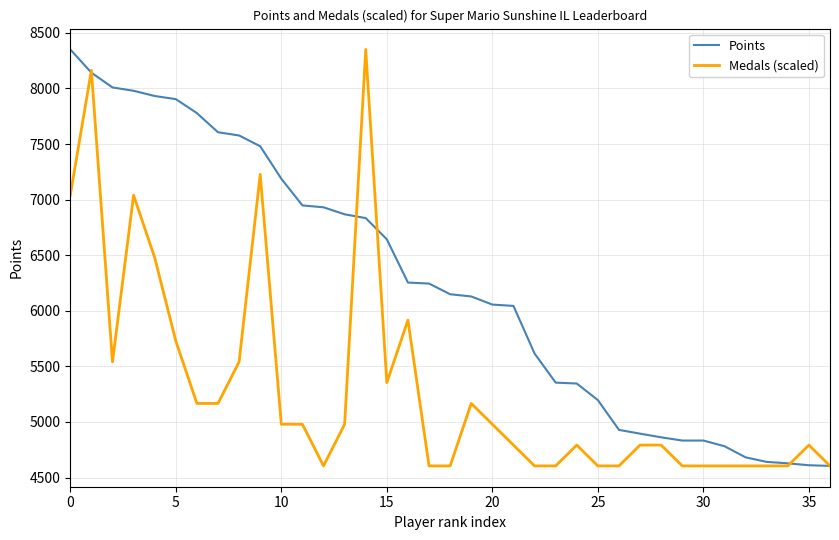

What is the smallest value displayed?

4605.0